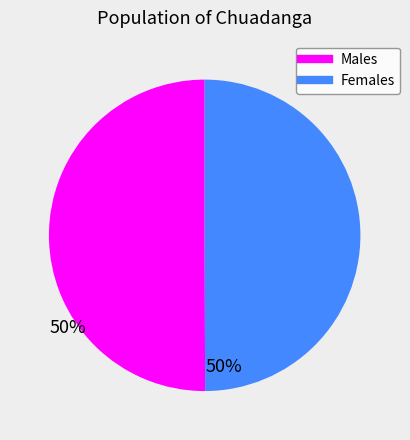

Count the number of slices in the pie.

2